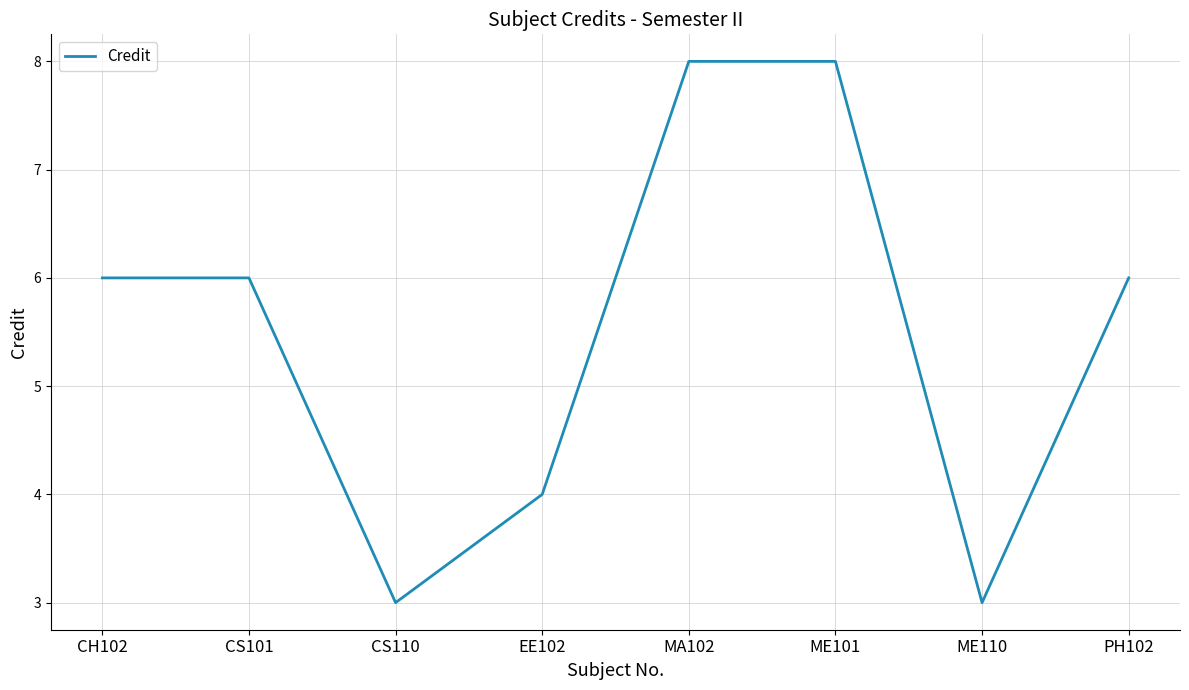

What position from the right is CS101?

7